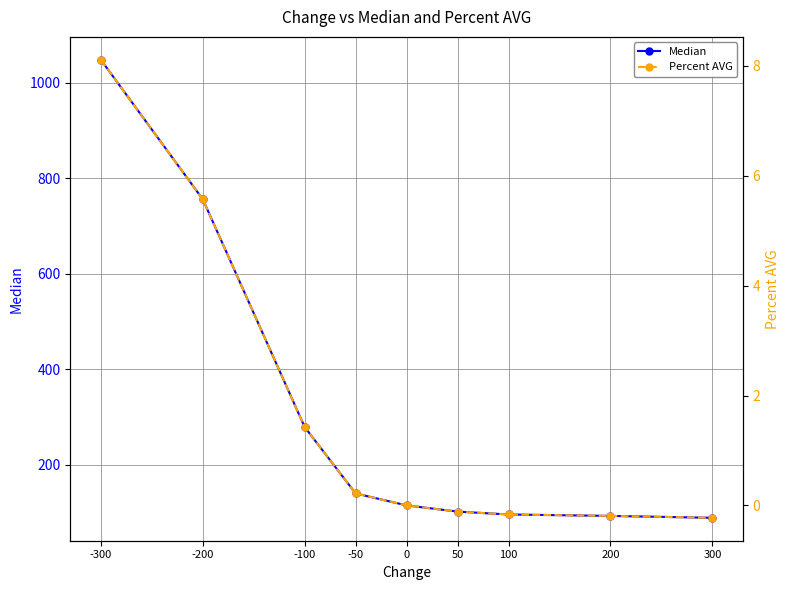

What is the difference between the maximum and minimum values in the Median series?

959